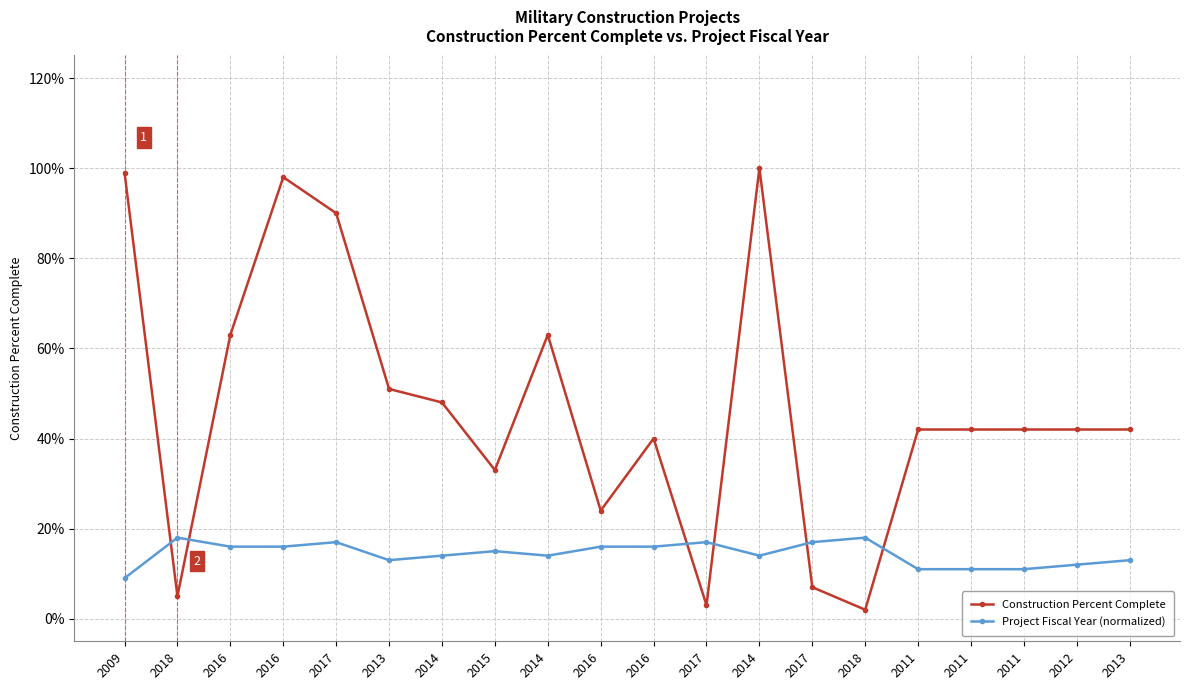

Is this an area chart (filled region under the line)?

No